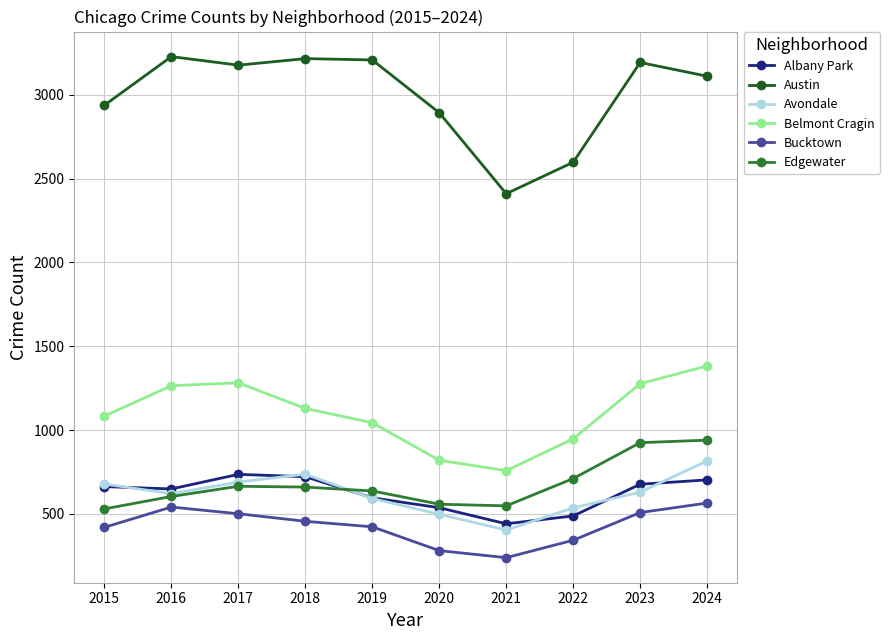

At which label does Belmont Cragin first exceed 1129?

2016